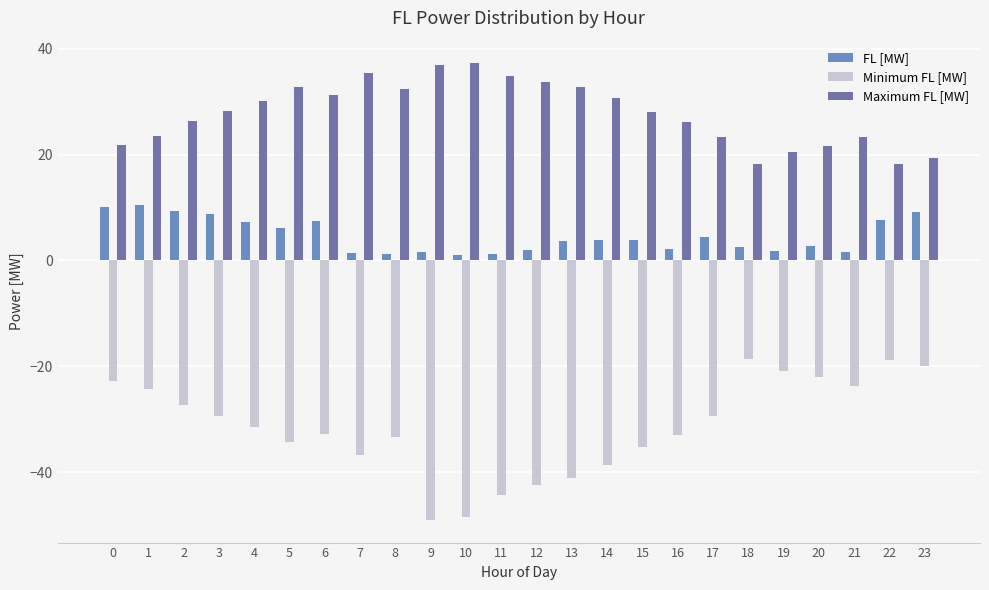

What is the spread (max minus min) of values at 23?

39.4